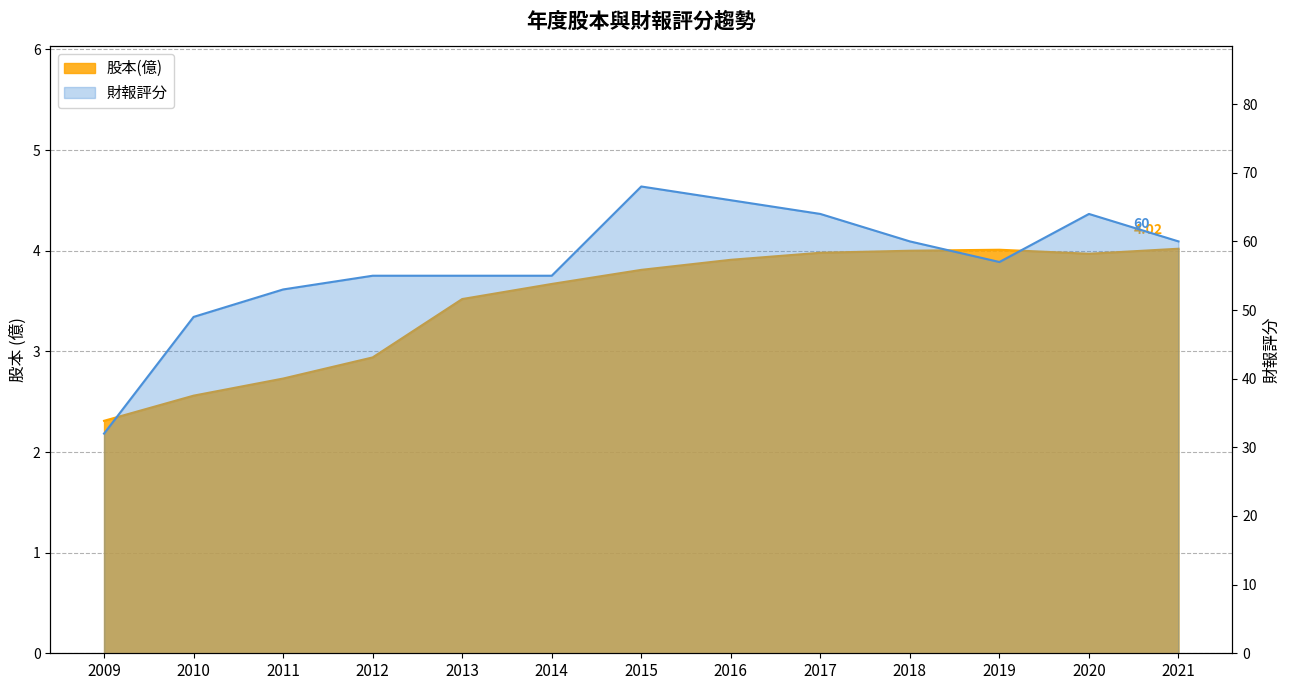

Reading left to right, transcribe all the data shown in this chart.

股本(億): 2009=2.3	2010=2.6	2011=2.7	2012=2.9	2013=3.5	2014=3.7	2015=3.8	2016=3.9	2017=4.0	2018=4.0	2019=4.0	2020=4.0	2021=4.0
財報評分: 2009=32.0	2010=49.0	2011=53.0	2012=55.0	2013=55.0	2014=55.0	2015=68.0	2016=66.0	2017=64.0	2018=60.0	2019=57.0	2020=64.0	2021=60.0